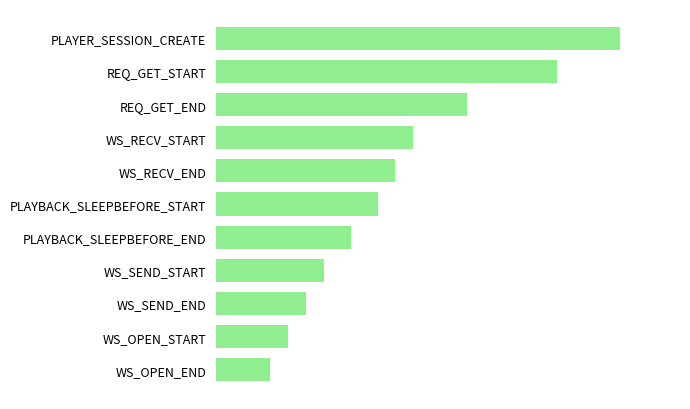

Rank the categories by value from highest to lowest.

PLAYER_SESSION_CREATE, REQ_GET_START, REQ_GET_END, WS_RECV_START, WS_RECV_END, PLAYBACK_SLEEPBEFORE_START, PLAYBACK_SLEEPBEFORE_END, WS_SEND_START, WS_SEND_END, WS_OPEN_START, WS_OPEN_END